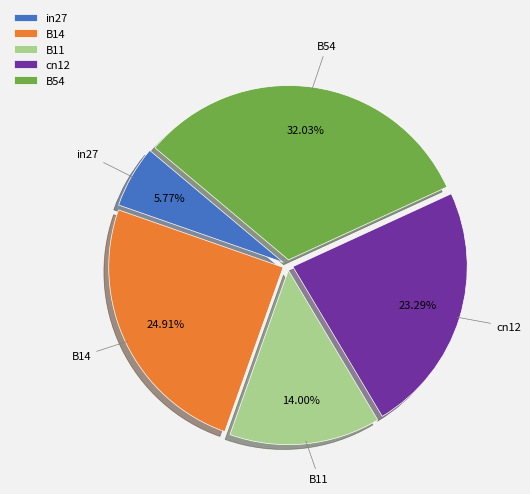

Count the number of slices in the pie.

5